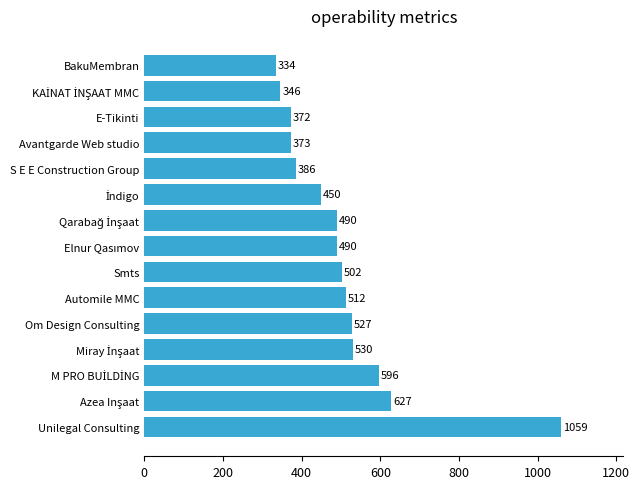

The value at BakuMembran is 99. True or false?

False